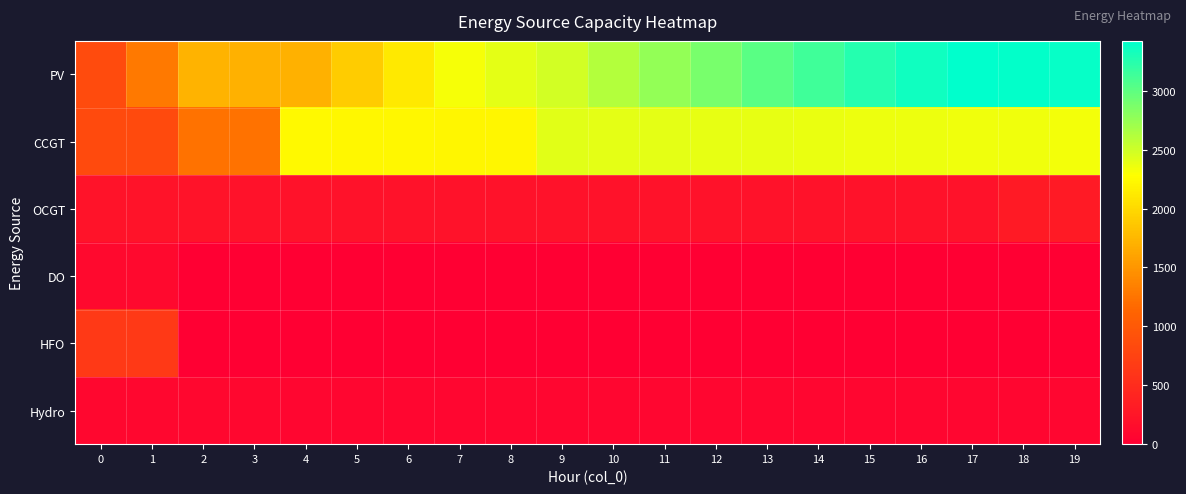

Count the number of categories in the chart.

20